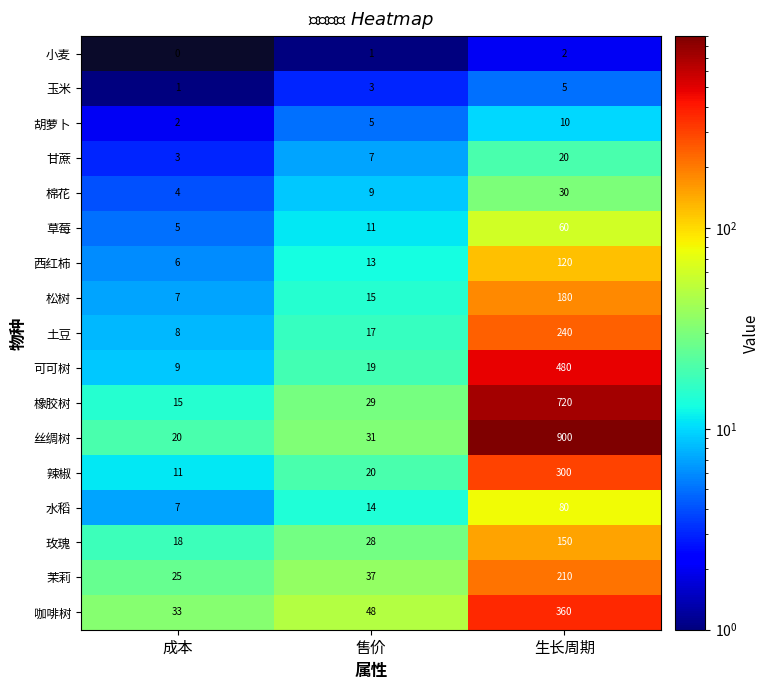

What is the maximum value for 棉花?

30